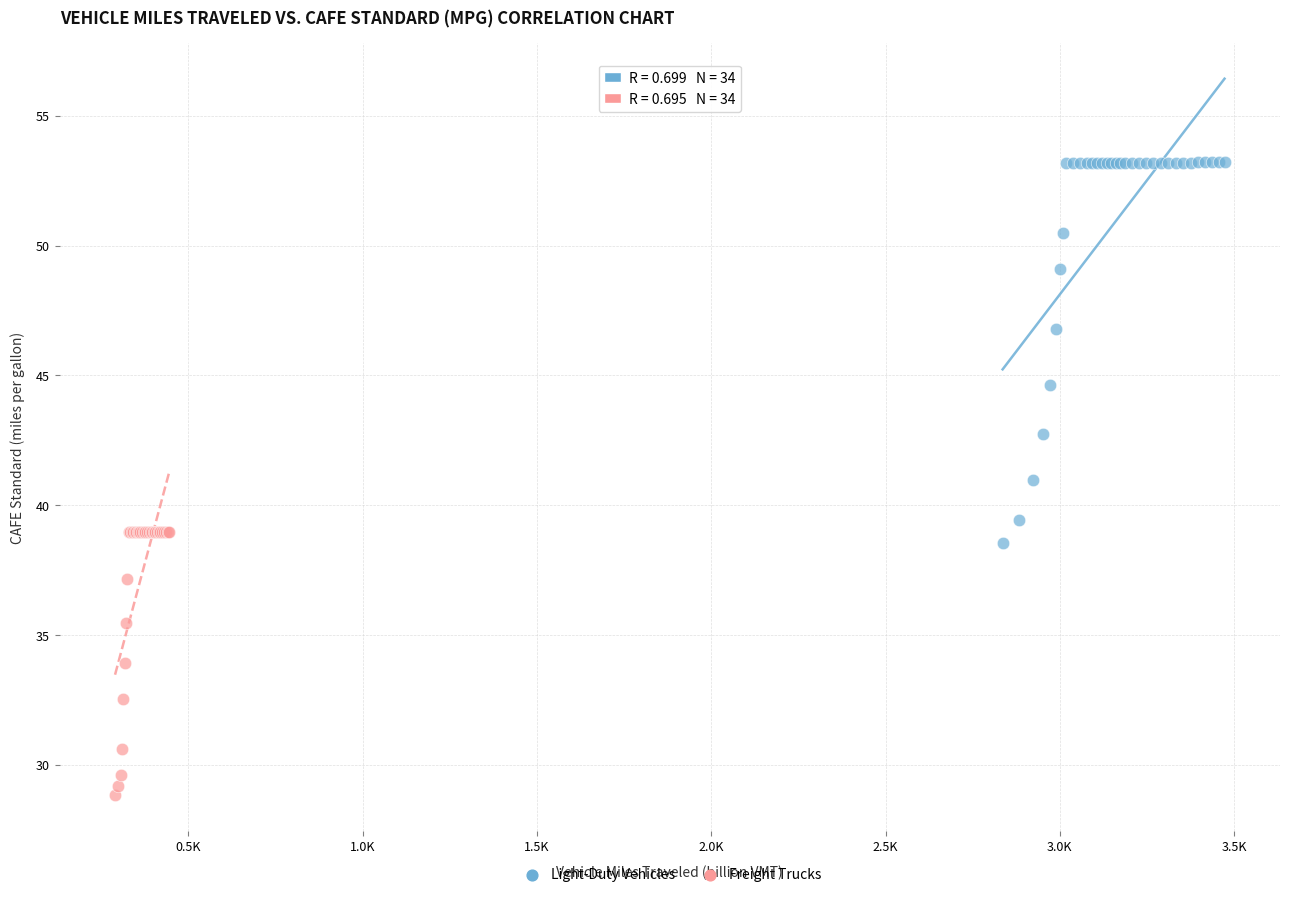

Which series contains the lowest Y value?

Freight Trucks